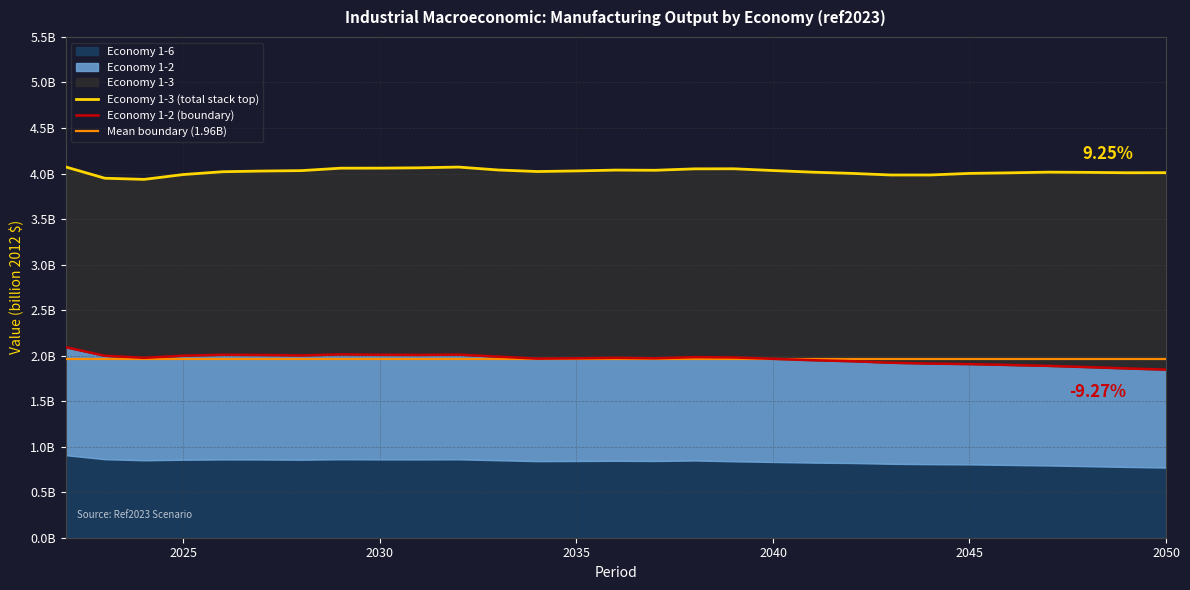

How many distinct data groups are displayed?

3